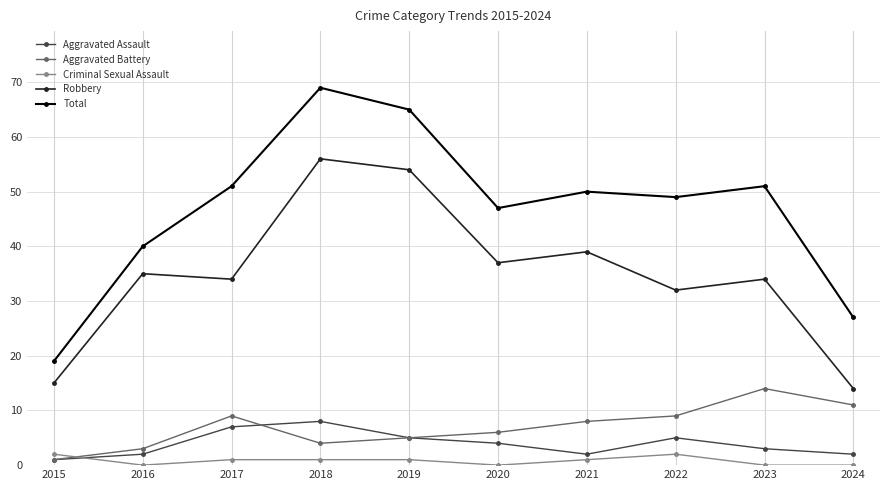

Is it true that Total equals 51 at 2017?

True